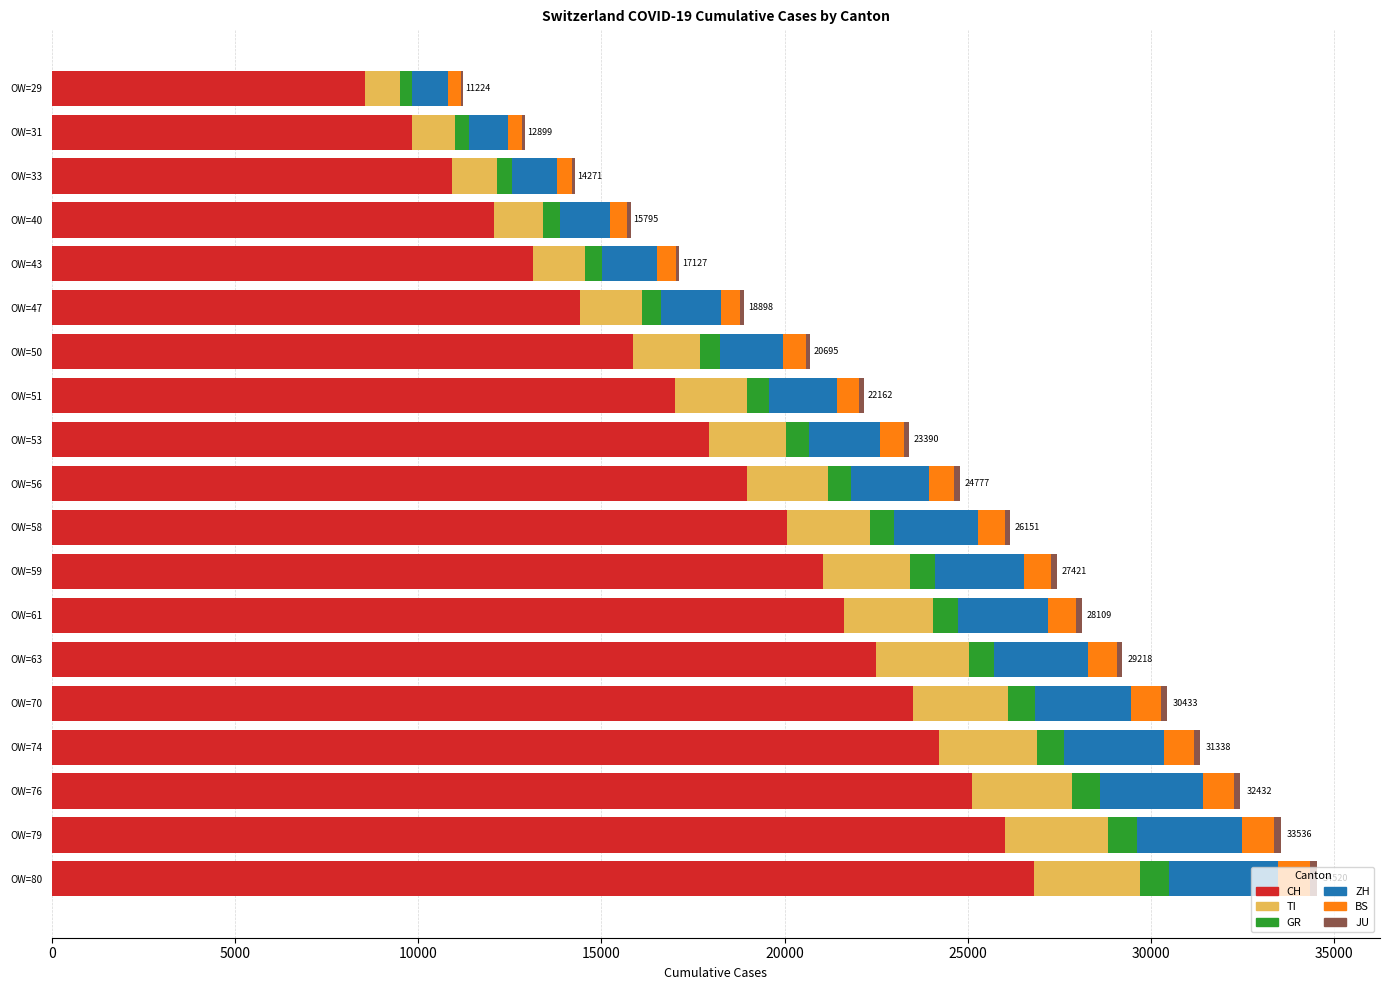

What is the highest value of the CH series?

26800